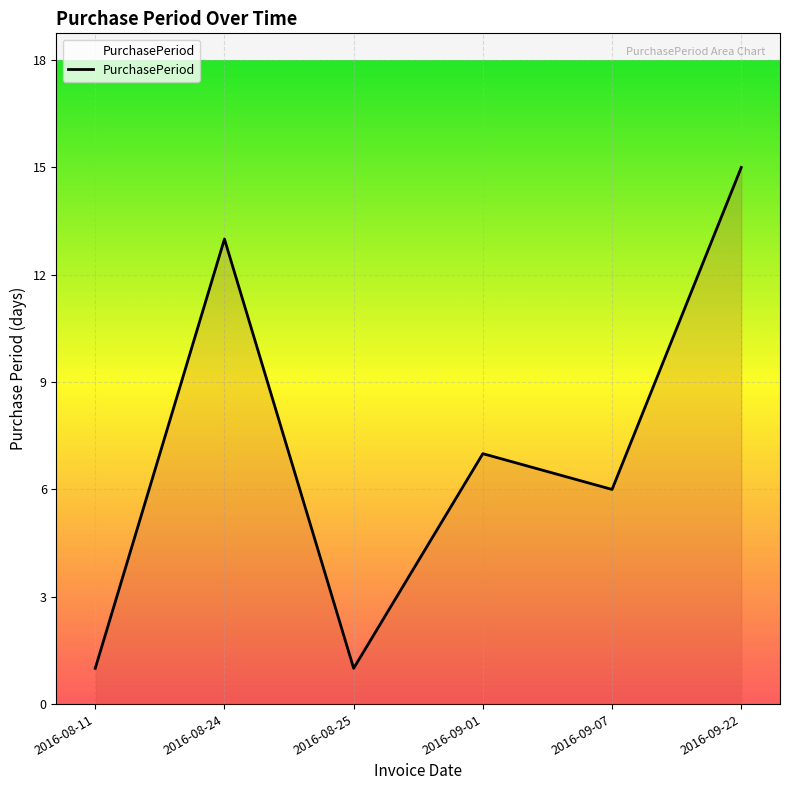

The chart shows a value of 4 at 2016-08-24. True or false?

False